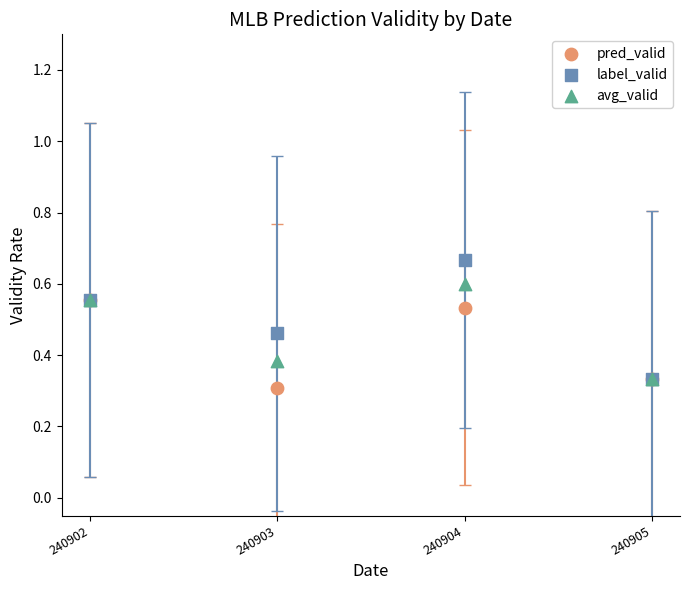

What are all the series names shown in the legend?

pred_valid, label_valid, avg_valid